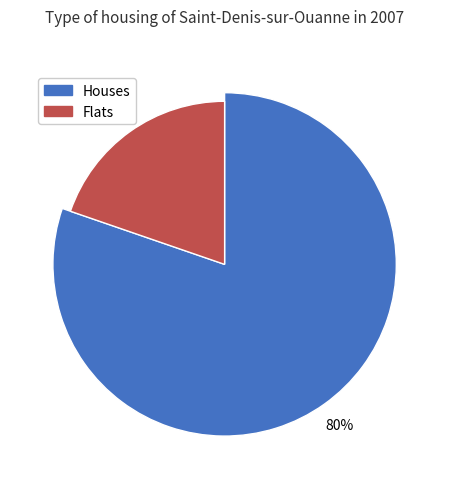

How many slices are in this pie chart?

2